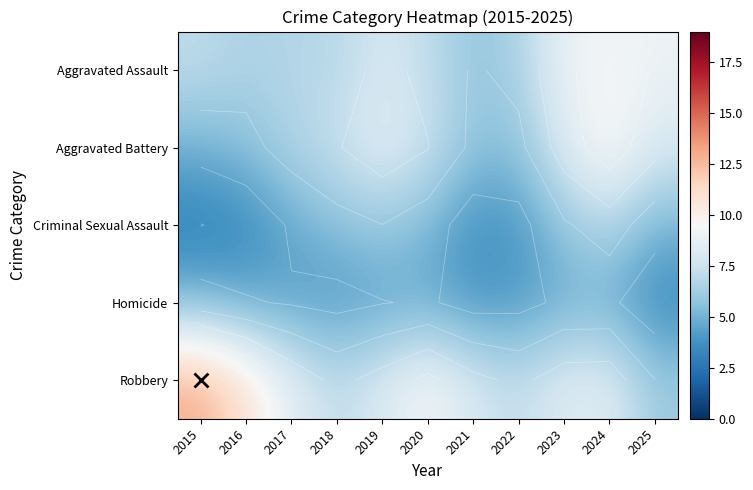

Where is Robbery nearest to the value 9?

2020